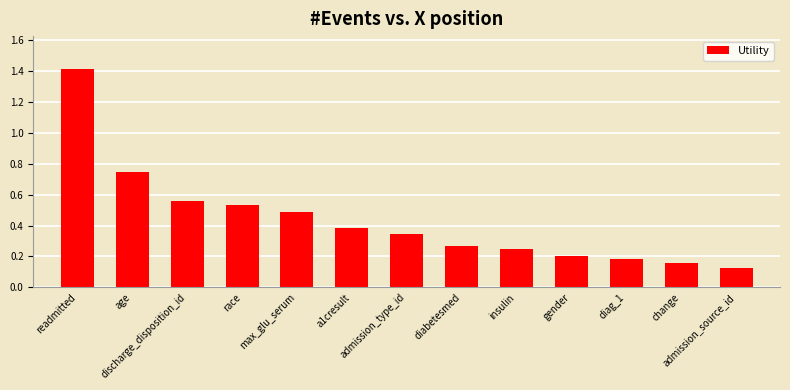

The value at max_glu_serum is 0.3. True or false?

False